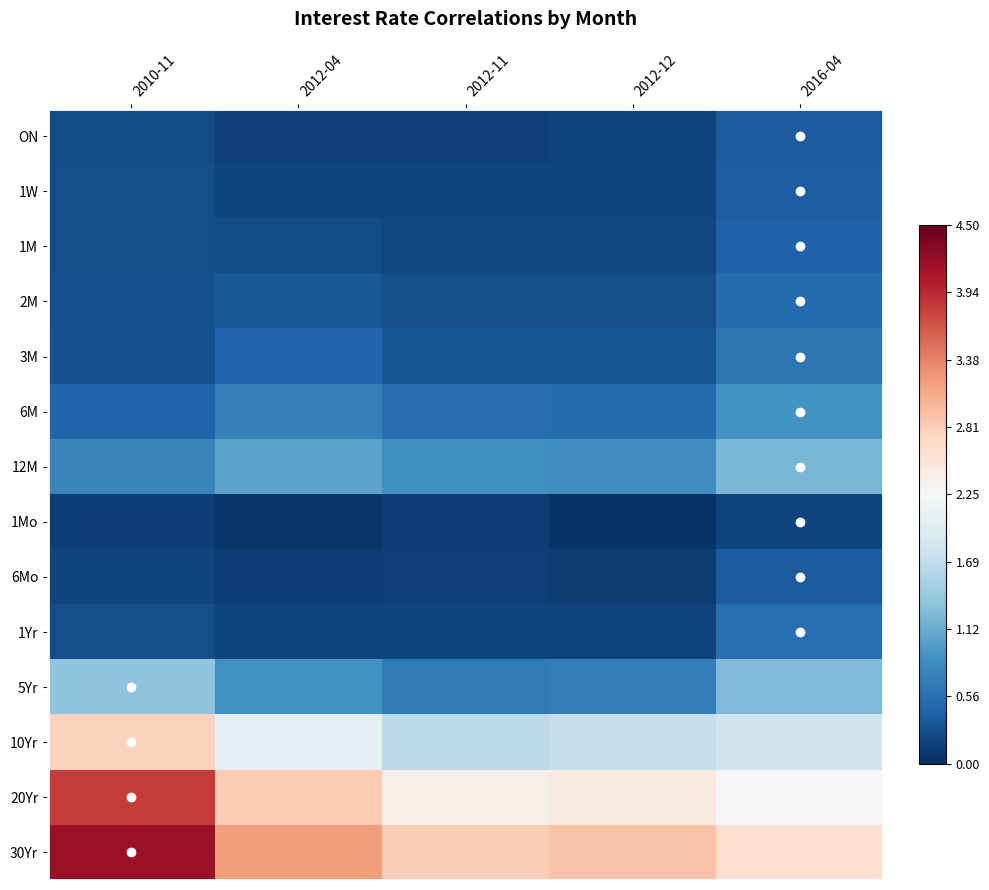

How many distinct data groups are displayed?

14